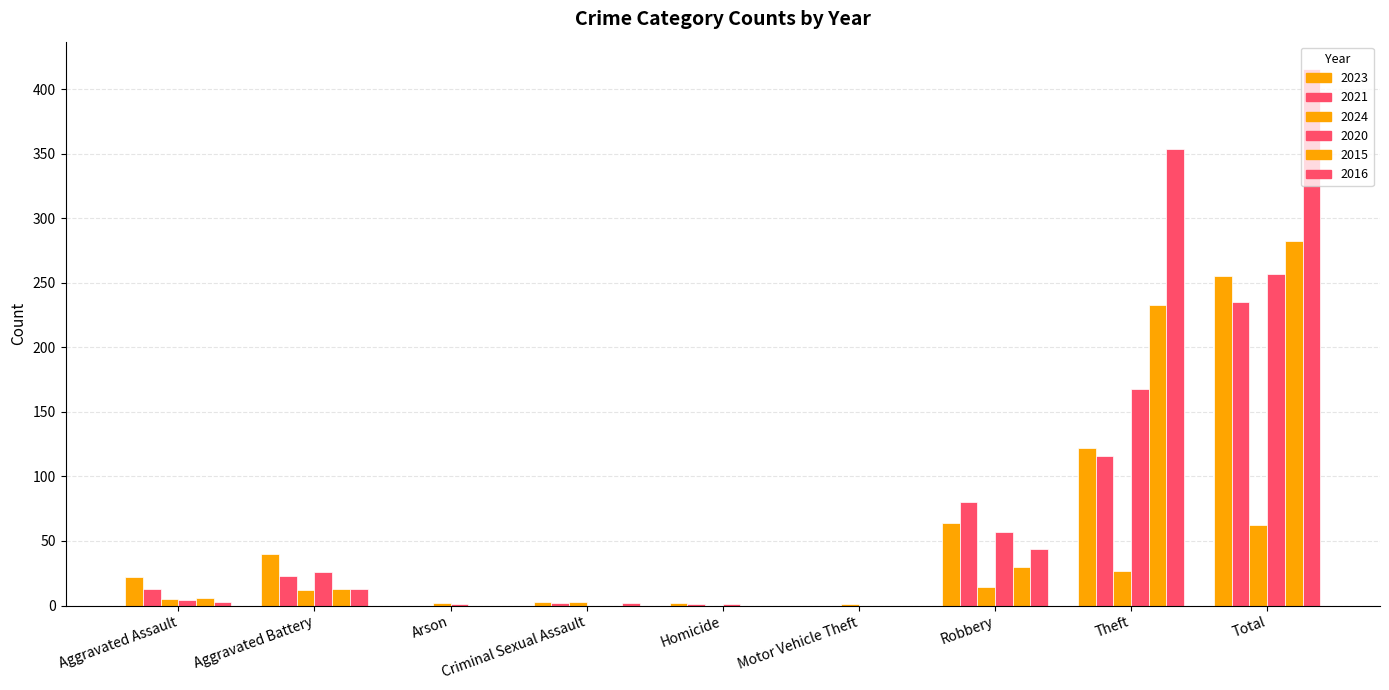

Which has a higher value, Aggravated Assault or Motor Vehicle Theft?

Aggravated Assault